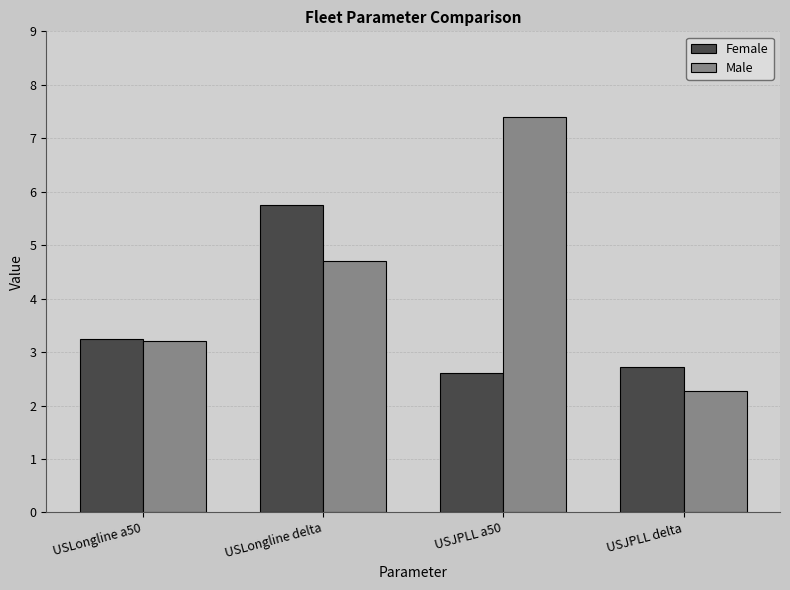

True or false: Female has a value of 4.2 at USJPLL delta.

False